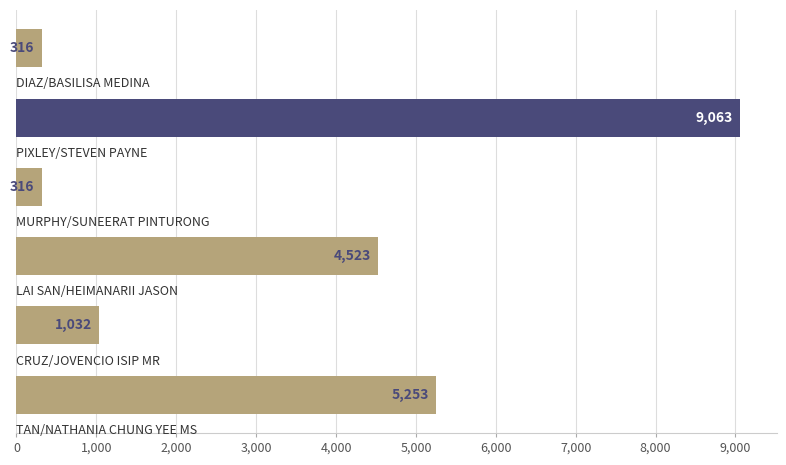

What is the greatest value displayed?

9063.0